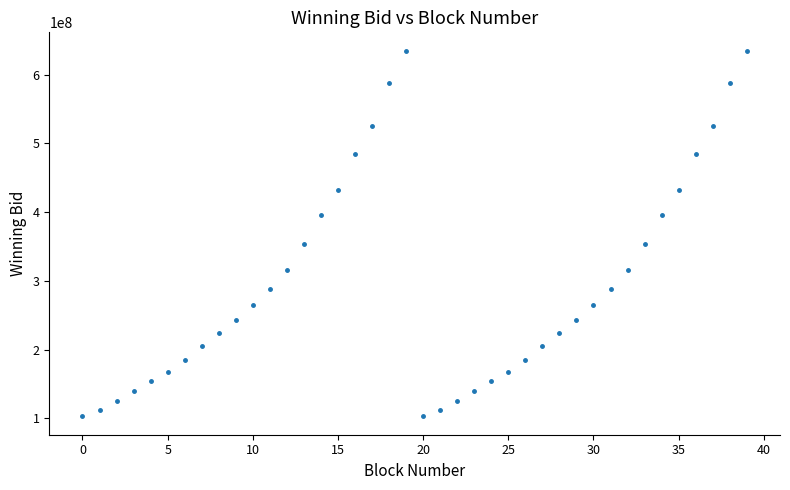

What is the range of Y values (max minus min)?

531787752.7